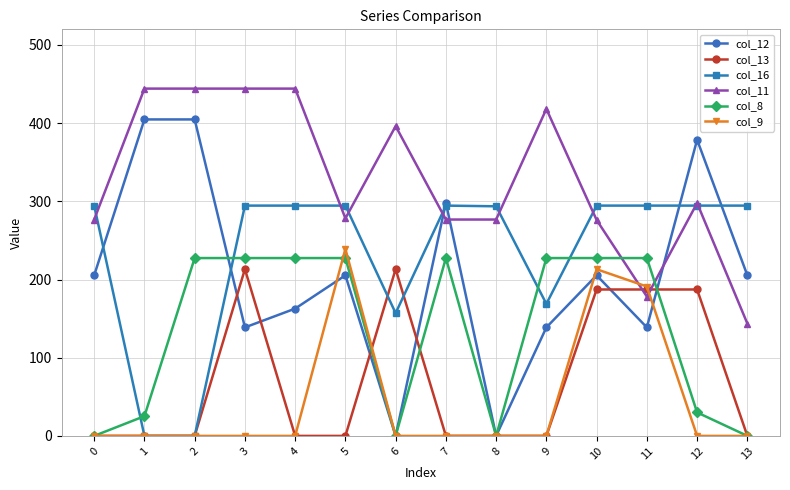

How many interior local valleys does the col_12 series have?

4